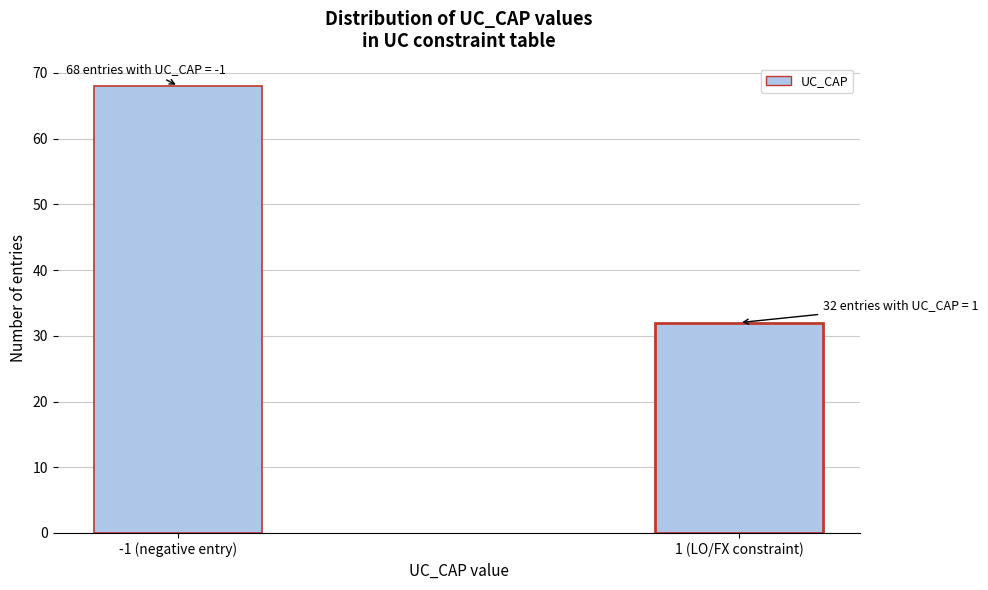

Reading right to left, what are all the values shown in this chart?

1 (LO/FX constraint)=32	-1 (negative entry)=68